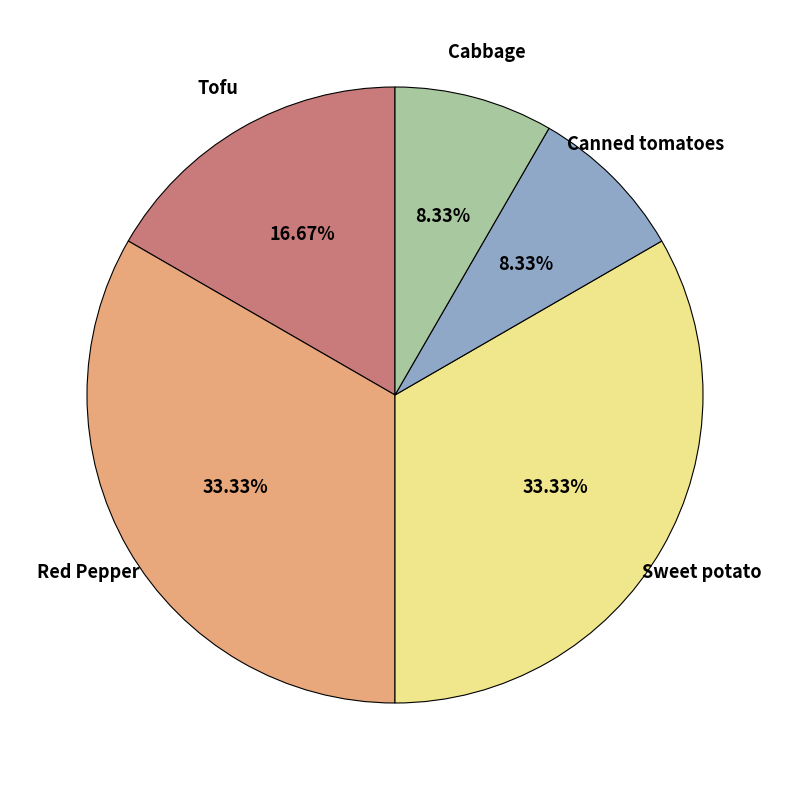

Is Tofu the majority of the pie?

No